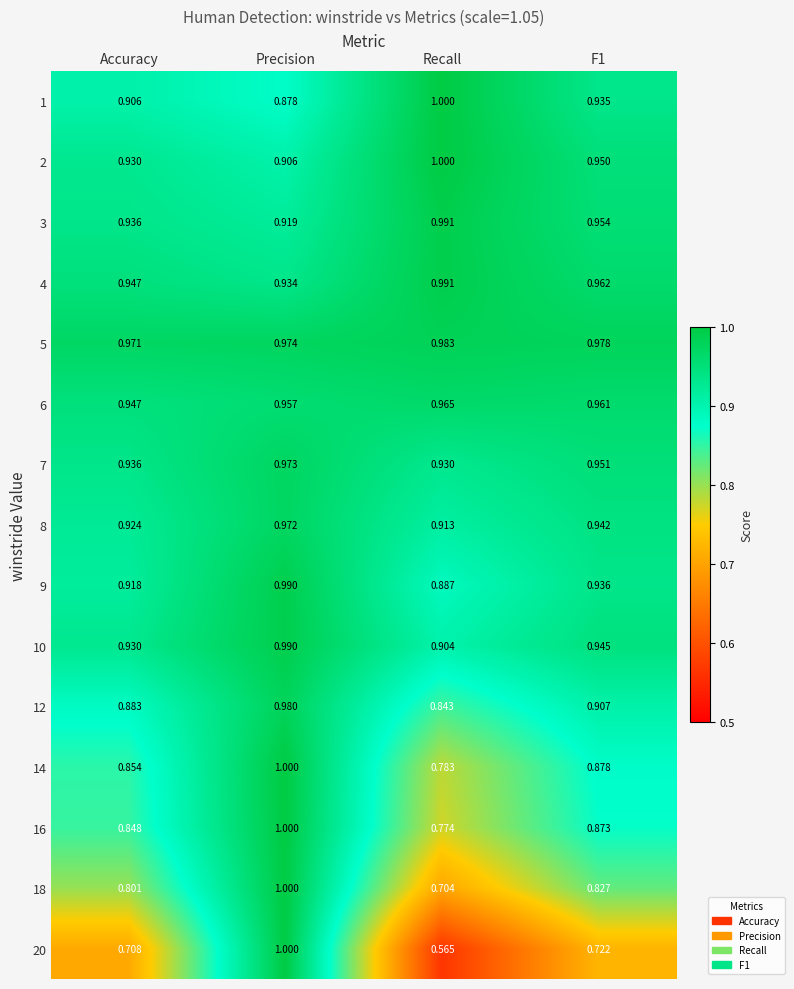

Where is 7 nearest to the value 0?

Recall